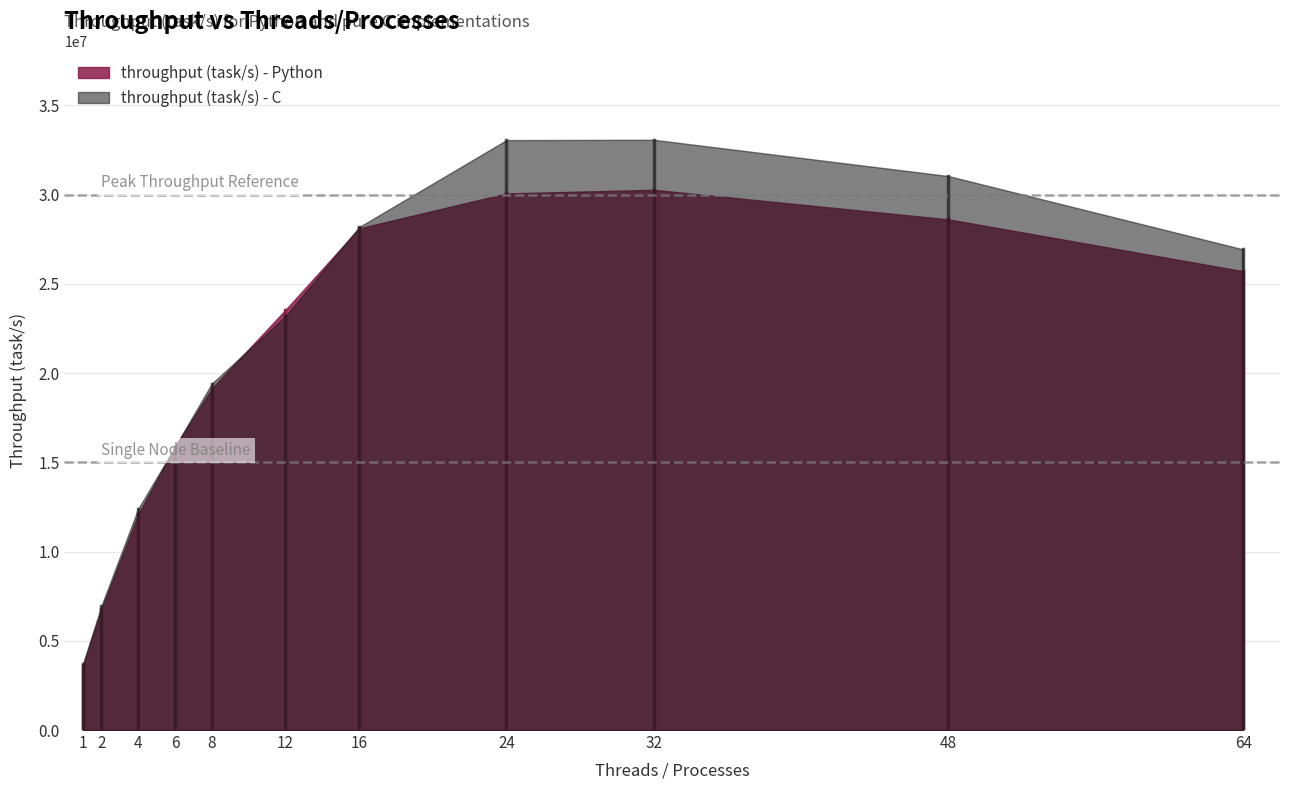

Between which two adjacent categories do throughput (task/s) - C and throughput (task/s) - Python first intersect?

4 and 6